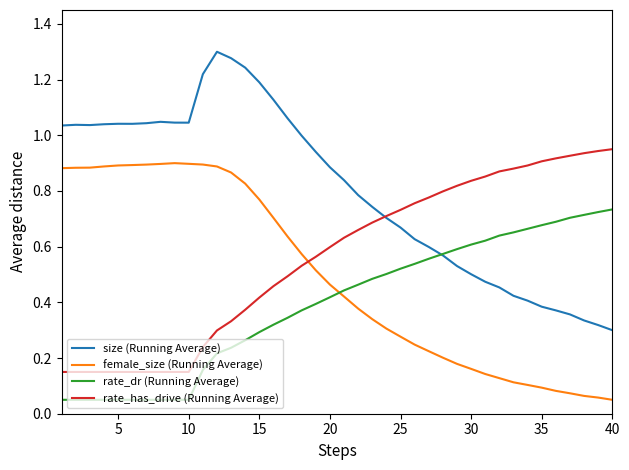

Count the number of categories in the chart.

40